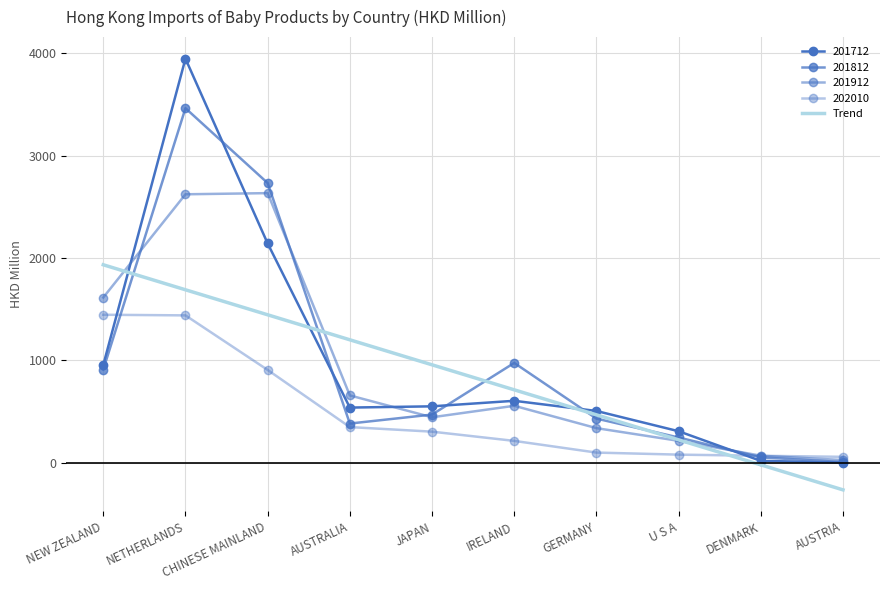

At which label does 201912 reach its peak?

CHINESE MAINLAND